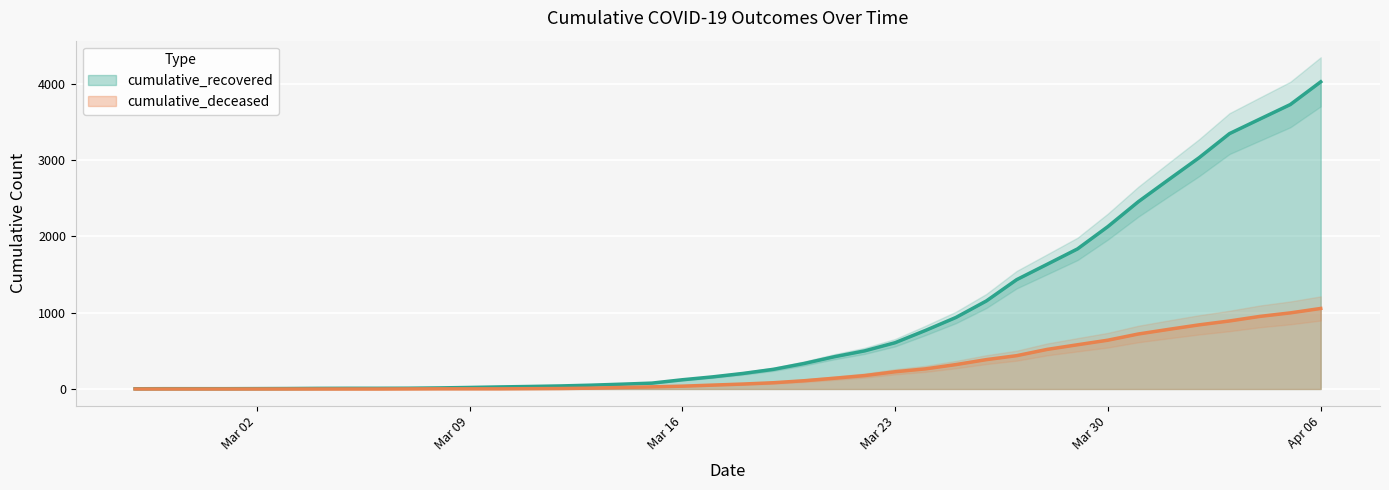

What is the difference between the second highest and minimum values in the cumulative_deceased series?

998